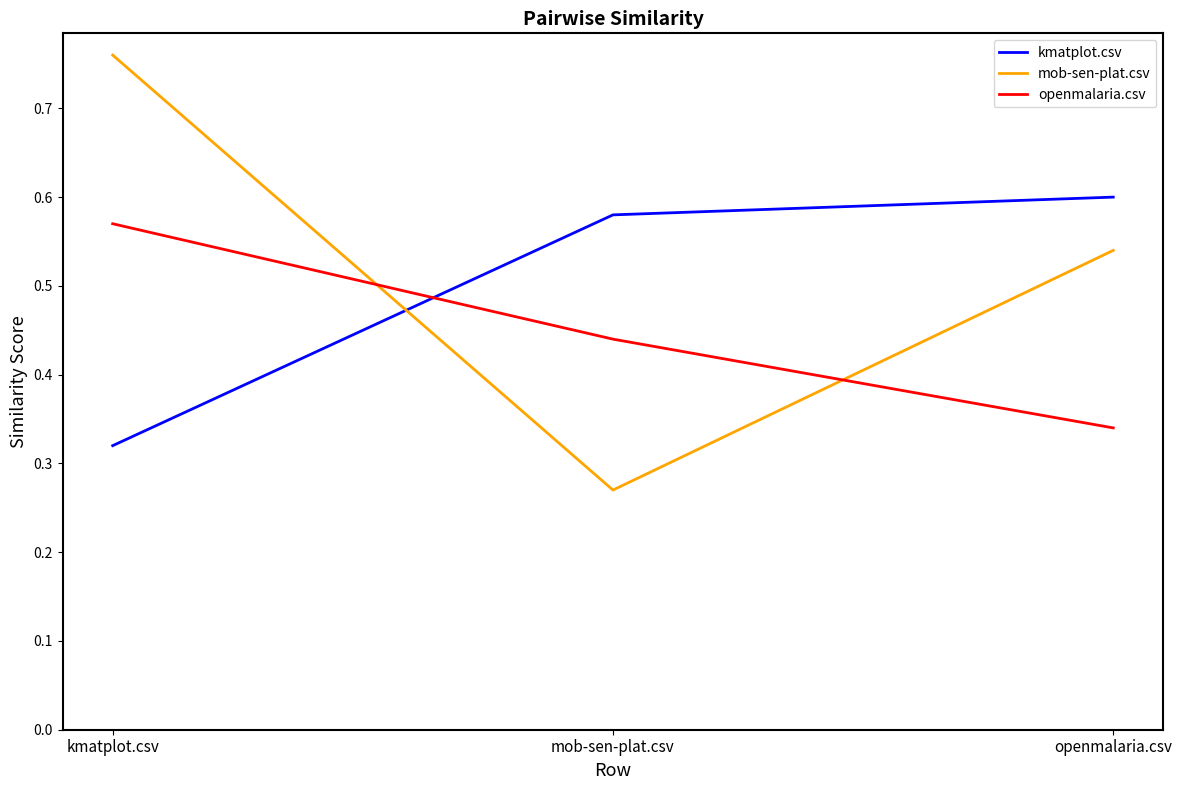

What position from the left is openmalaria.csv?

3